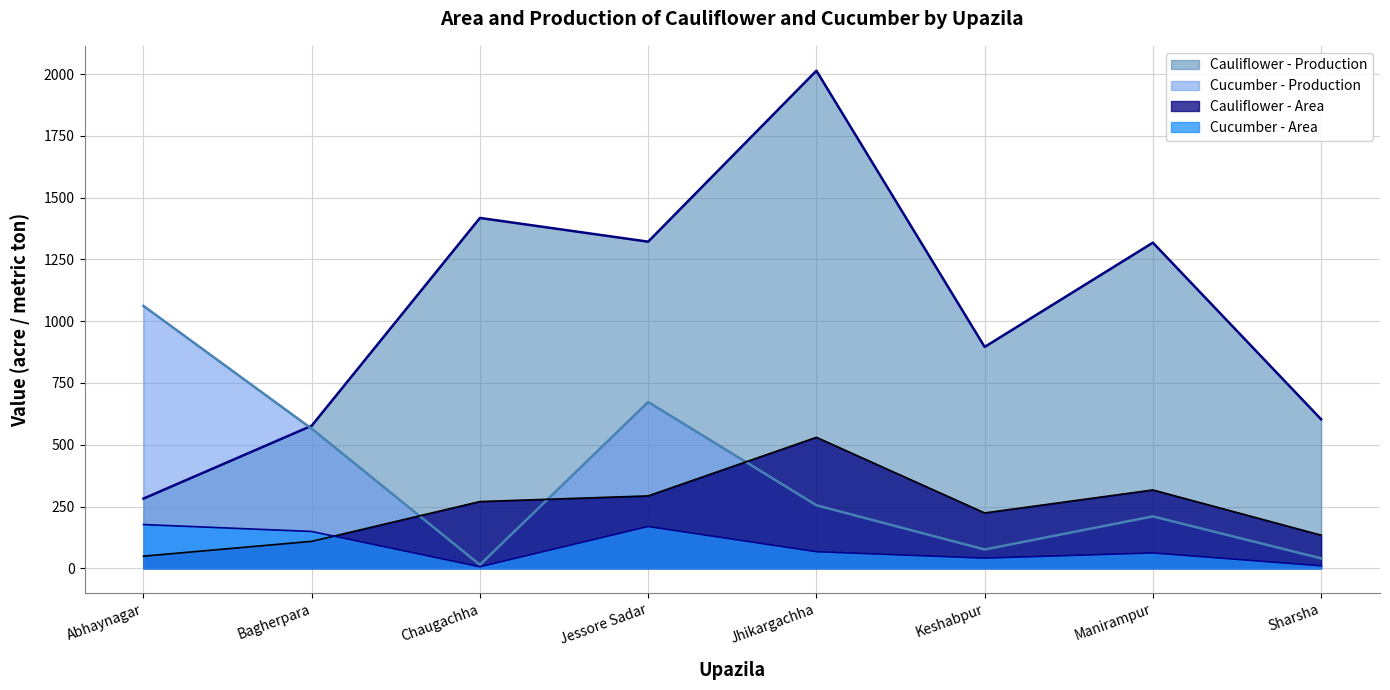

Which has a higher value, Jhikargachha or Keshabpur?

Jhikargachha